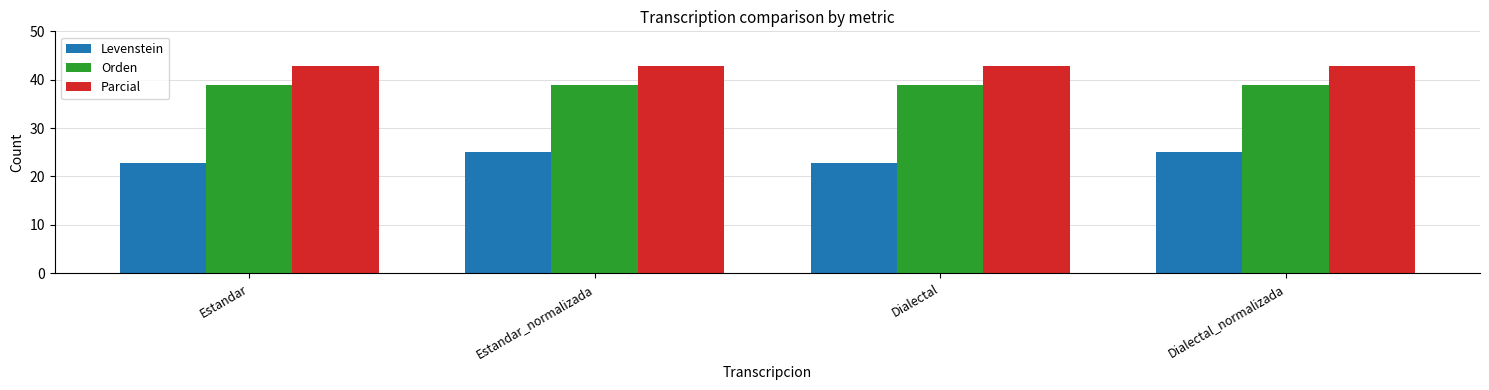

What are all the series names shown in the legend?

Levenstein, Orden, Parcial